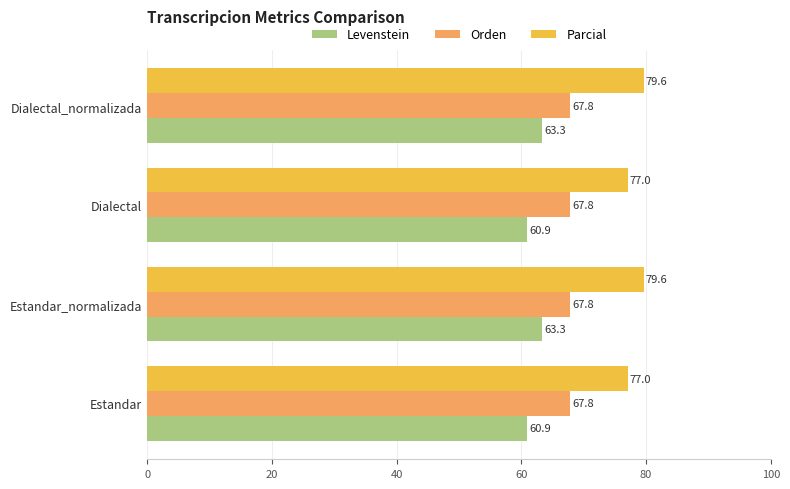

What is the highest value of the Parcial series?

79.6